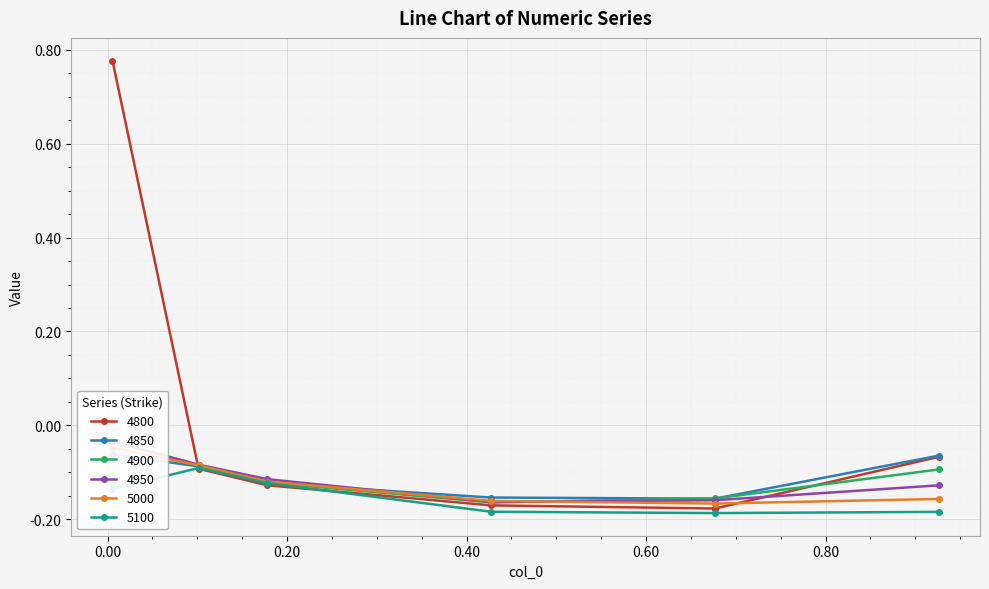

Reading right to left, transcribe all the data shown in this chart.

4800: -0.1	-0.2	-0.2	-0.1	-0.1	0.8
4850: -0.1	-0.2	-0.2	-0.1	-0.1	-0.1
4900: -0.1	-0.2	-0.2	-0.1	-0.1	-0.0
4950: -0.1	-0.2	-0.2	-0.1	-0.1	-0.0
5000: -0.2	-0.2	-0.2	-0.1	-0.1	-0.0
5100: -0.2	-0.2	-0.2	-0.1	-0.1	-0.1